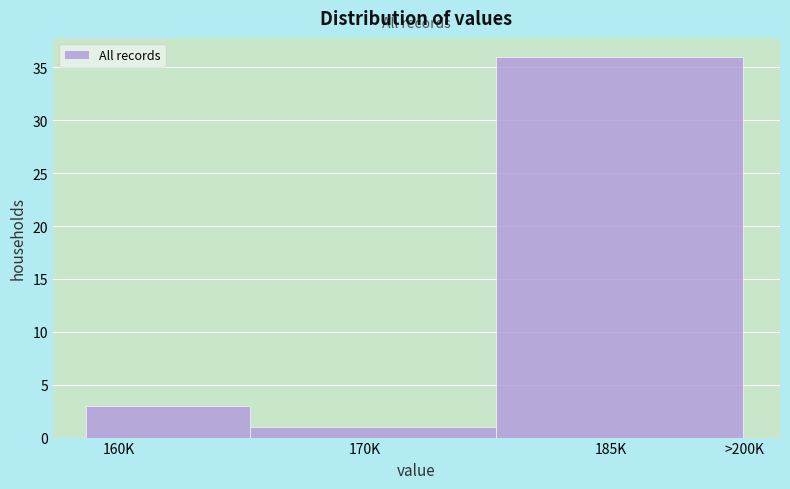

Reading right to left, list all the values displayed in this chart.

>200K=0	185K=36	170K=1	160K=3